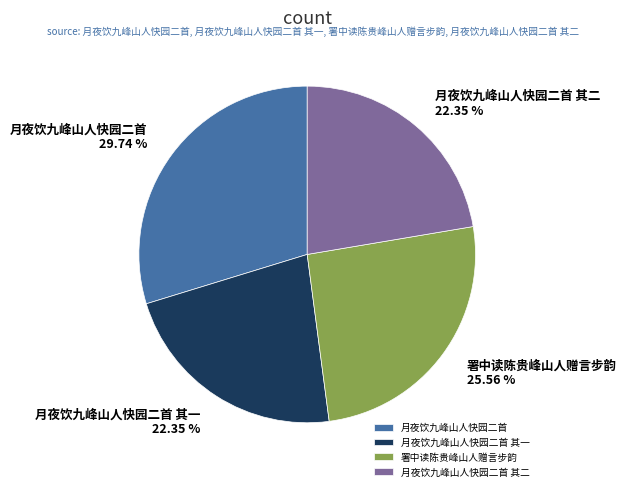

Between 月夜饮九峰山人快园二首 and 月夜饮九峰山人快园二首 其一, which is larger?

月夜饮九峰山人快园二首